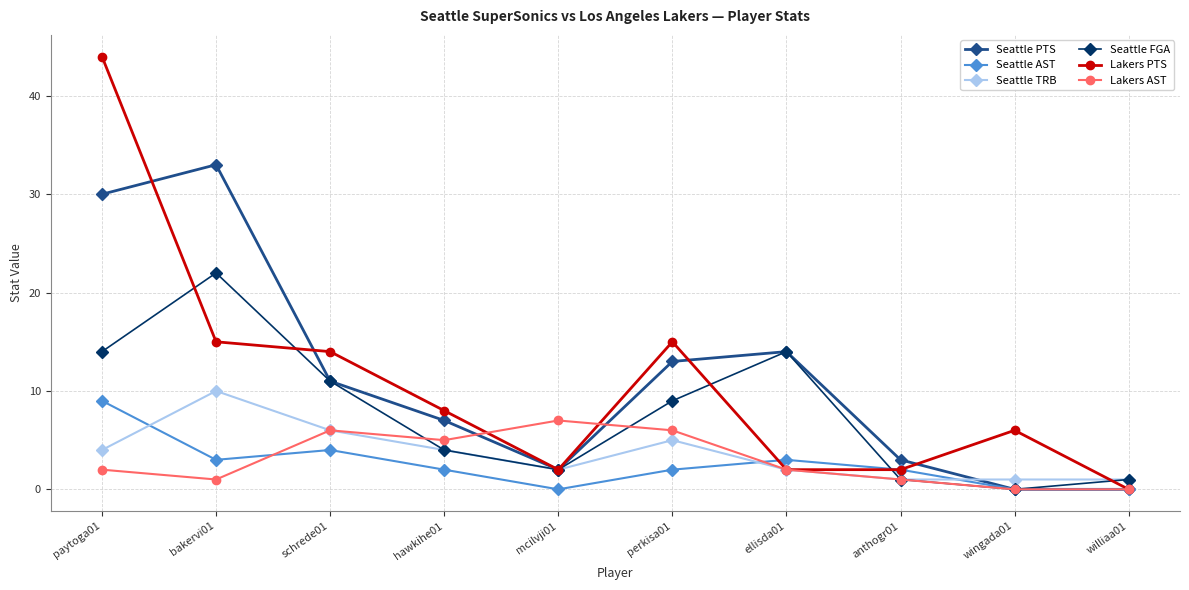

True or false: Seattle FGA has more than 2 points higher than both neighbors.

False